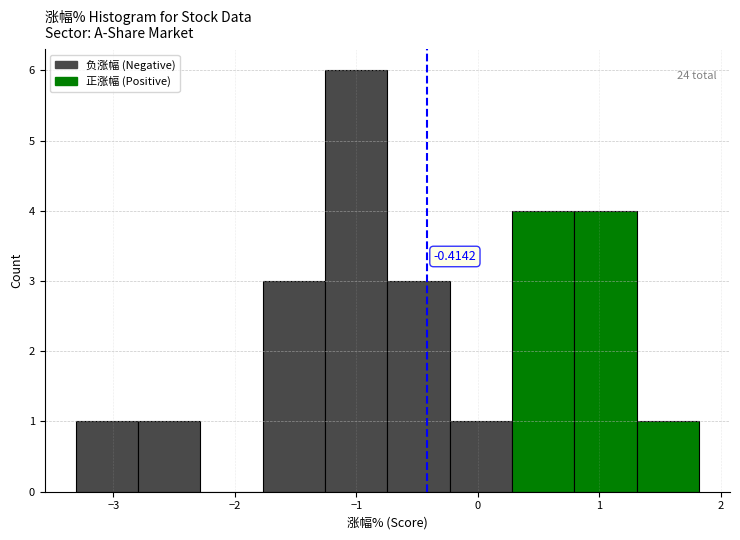

Which range on the x-axis has the tallest bar?

-1.3 to -0.7